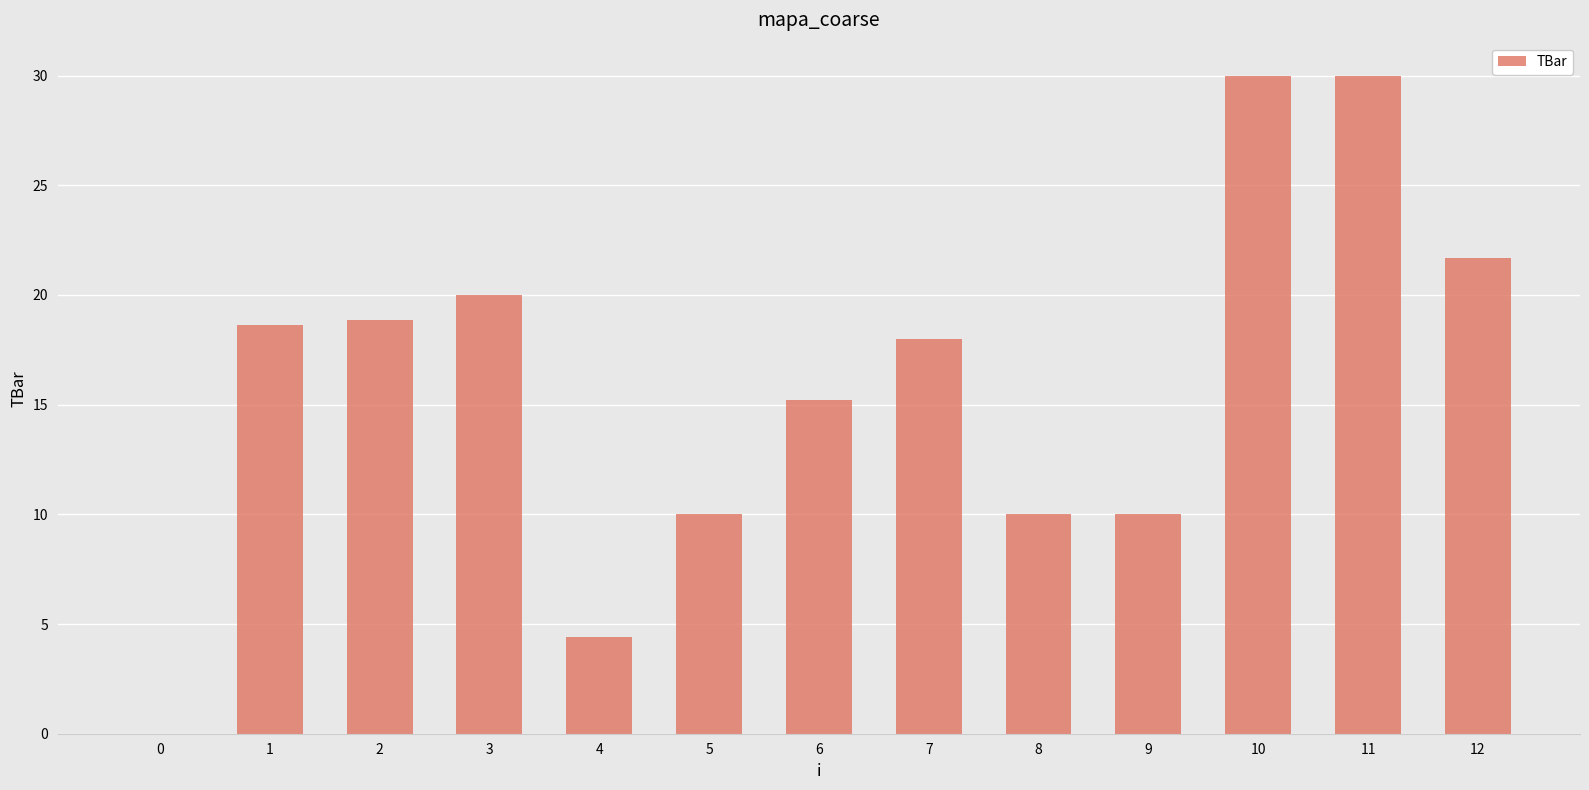

Reading left to right, list all the values displayed in this chart.

0=0.0	1=18.6	2=18.9	3=20.0	4=4.4	5=10.0	6=15.2	7=18.0	8=10.0	9=10.0	10=30.0	11=30.0	12=21.7